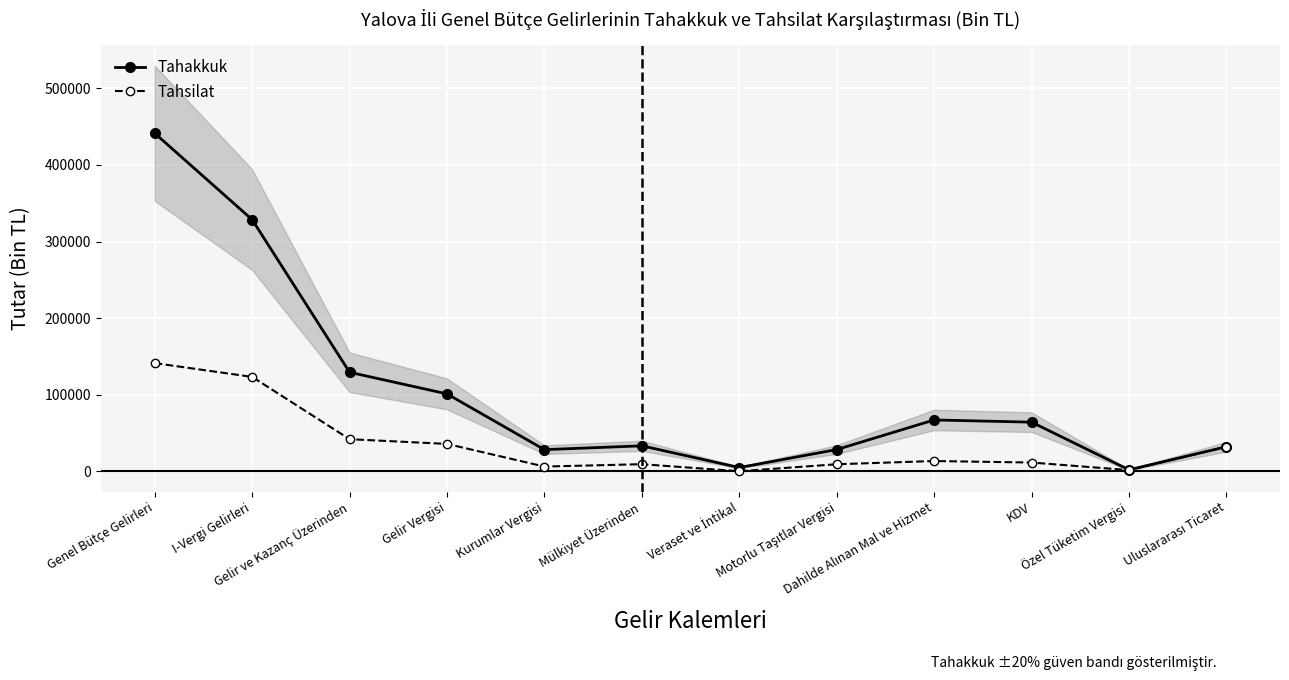

Rank the series by their average value, from lowest to highest.

Tahsilat, Tahakkuk